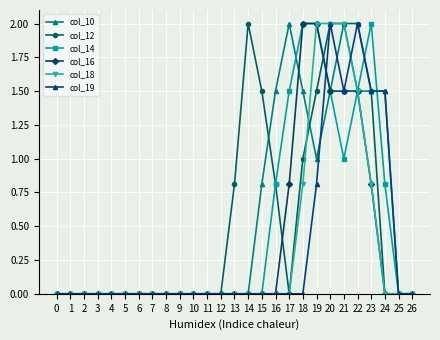

At which category is the sum across all series the highest?

20